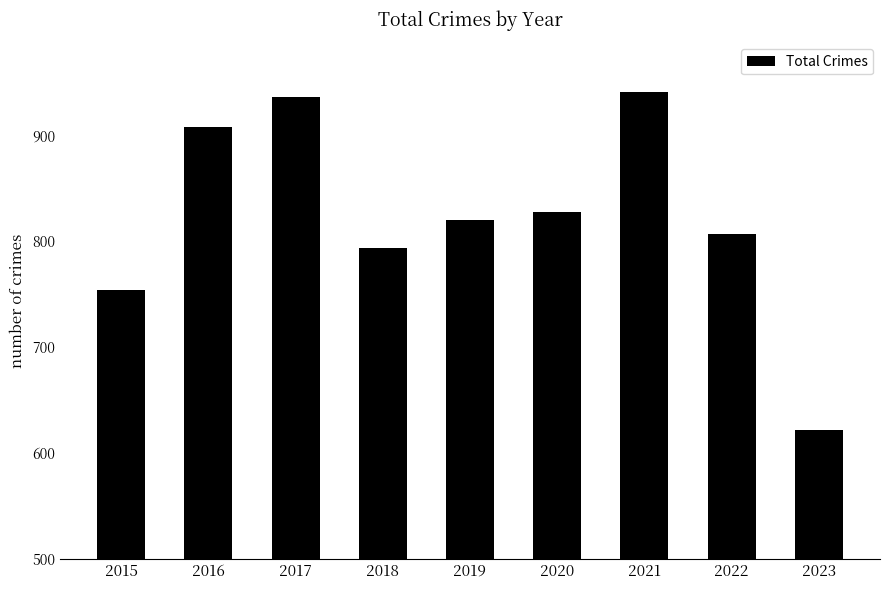

Between 2020 and 2022, which is larger?

2020